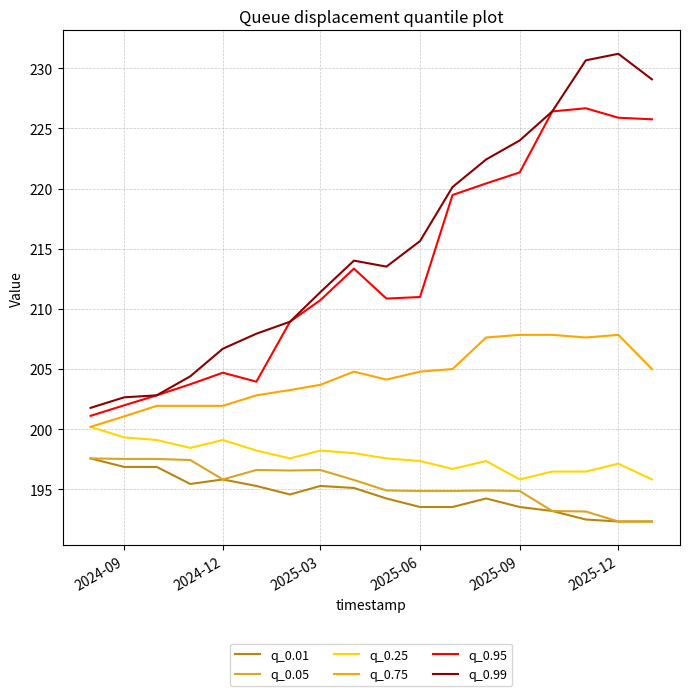

What is the smallest value displayed?

192.3